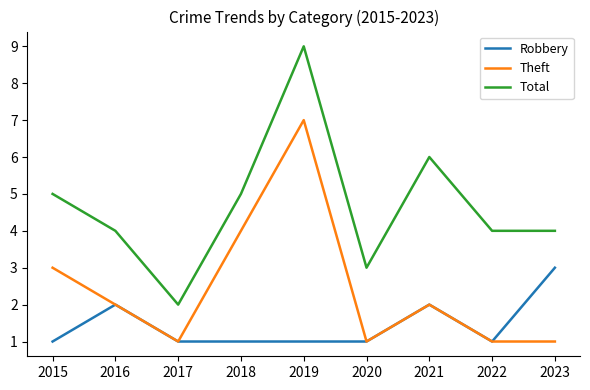

Which series changed the most between 2017 and 2022?

Total